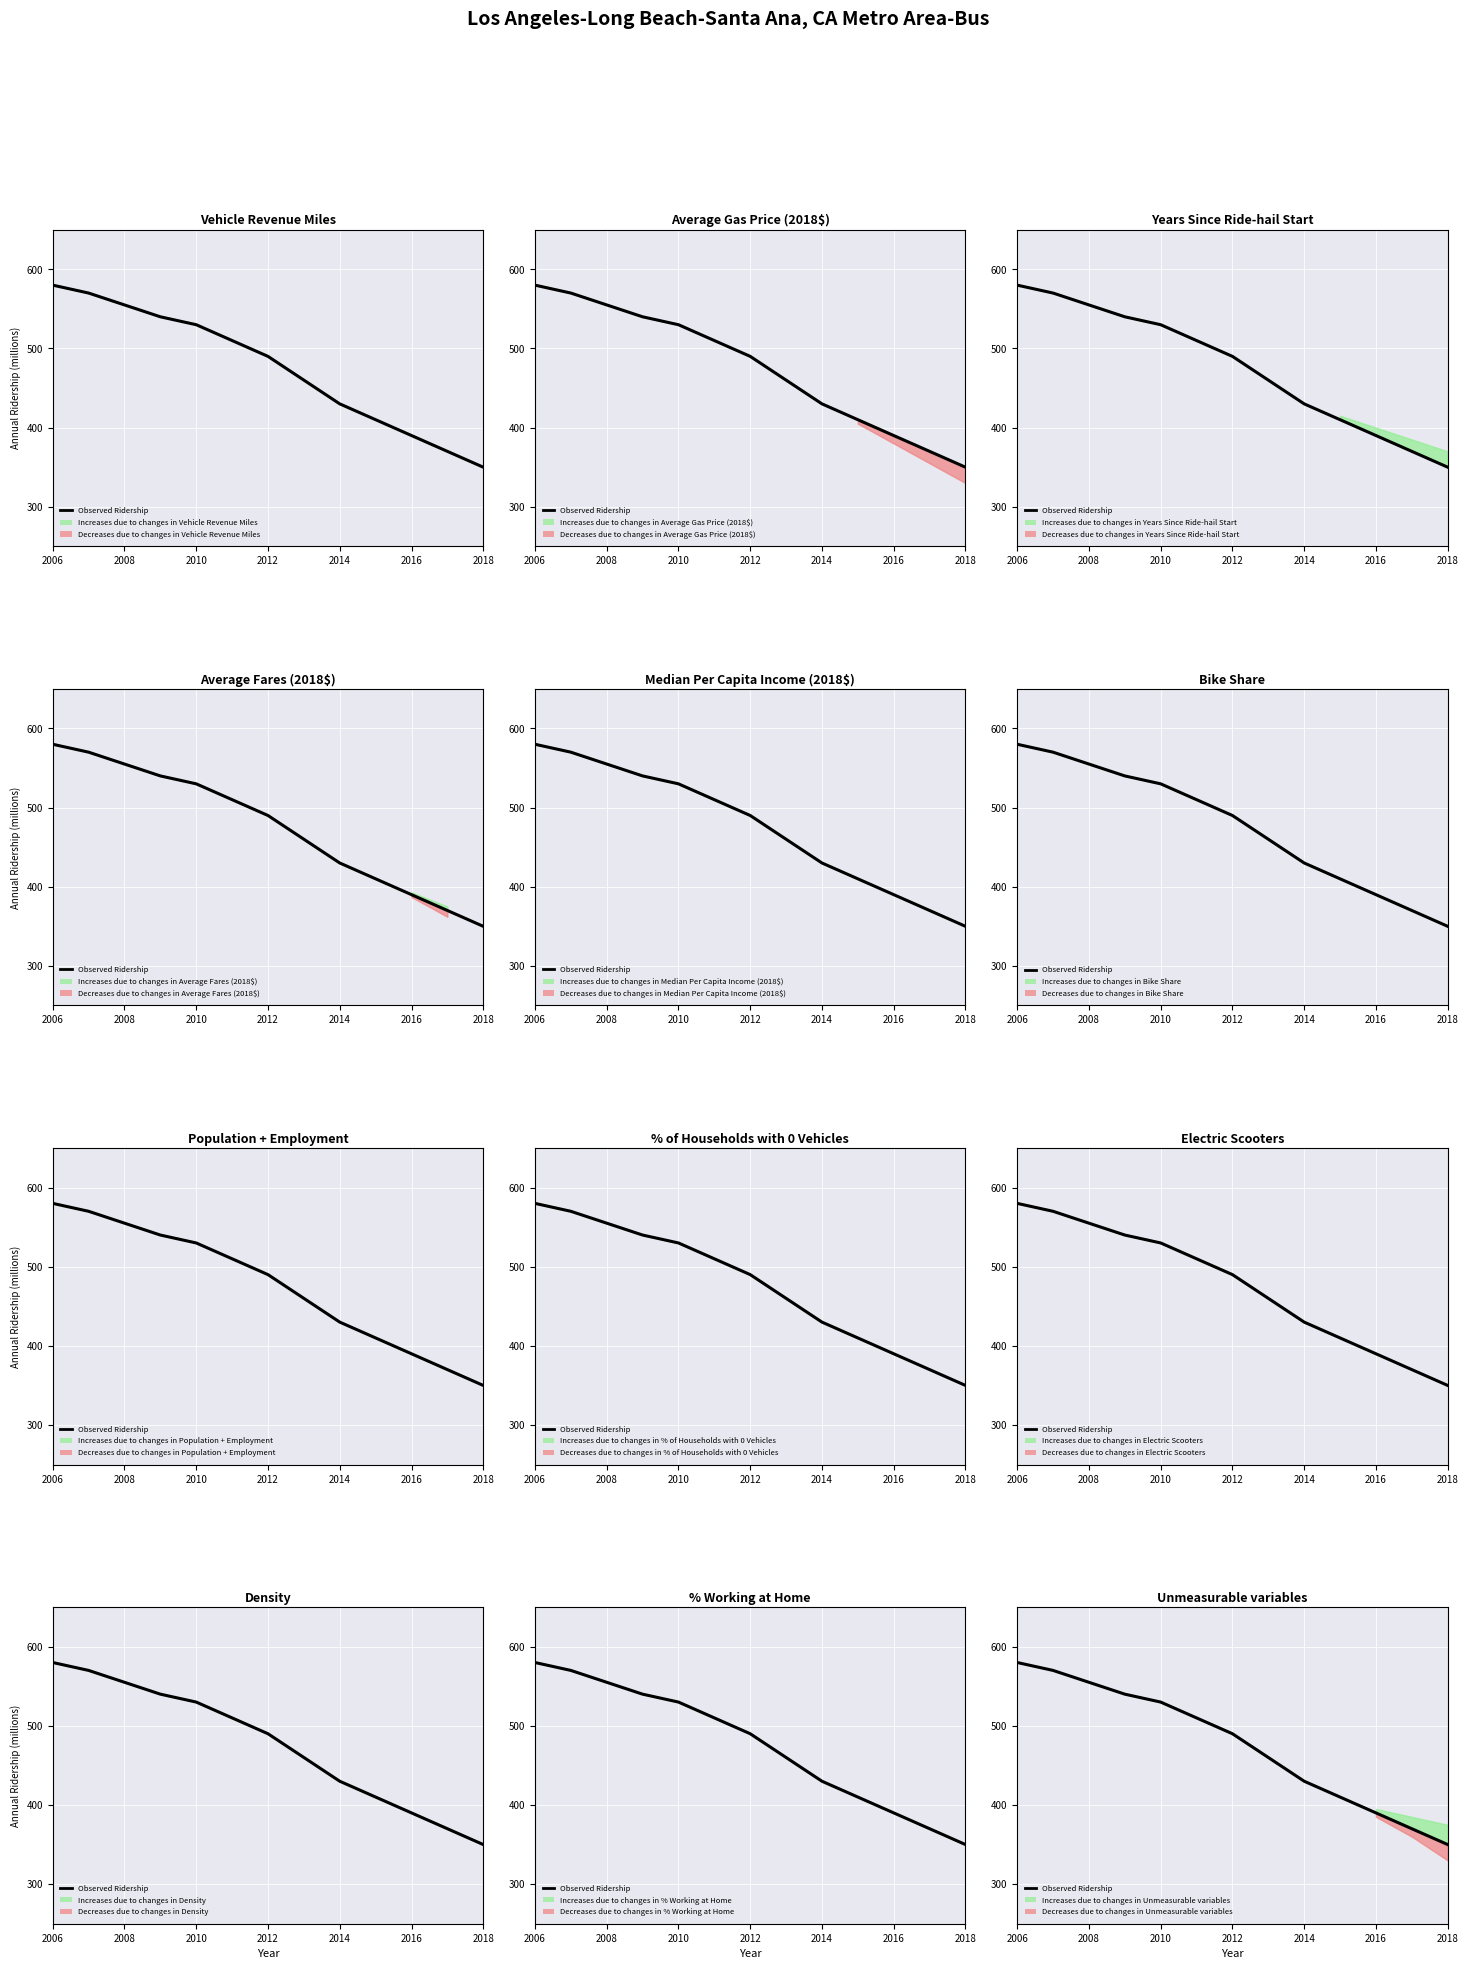

True or false: there are more than 0 points higher than both neighbors.

False